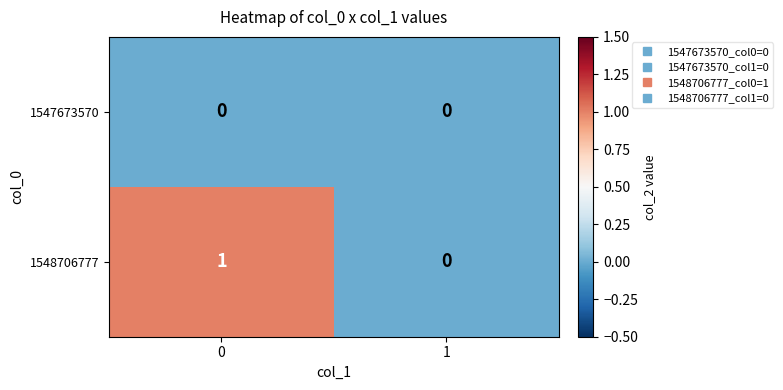

How many categories are shown in the chart?

2